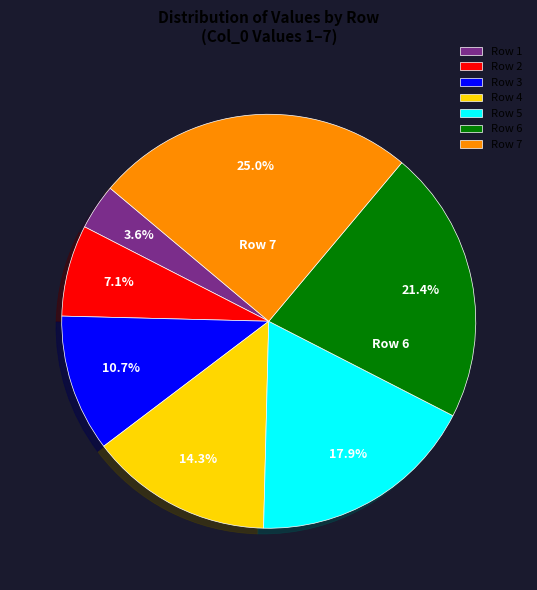

Combined, do Row 4 and Row 6 account for over 50%?

No